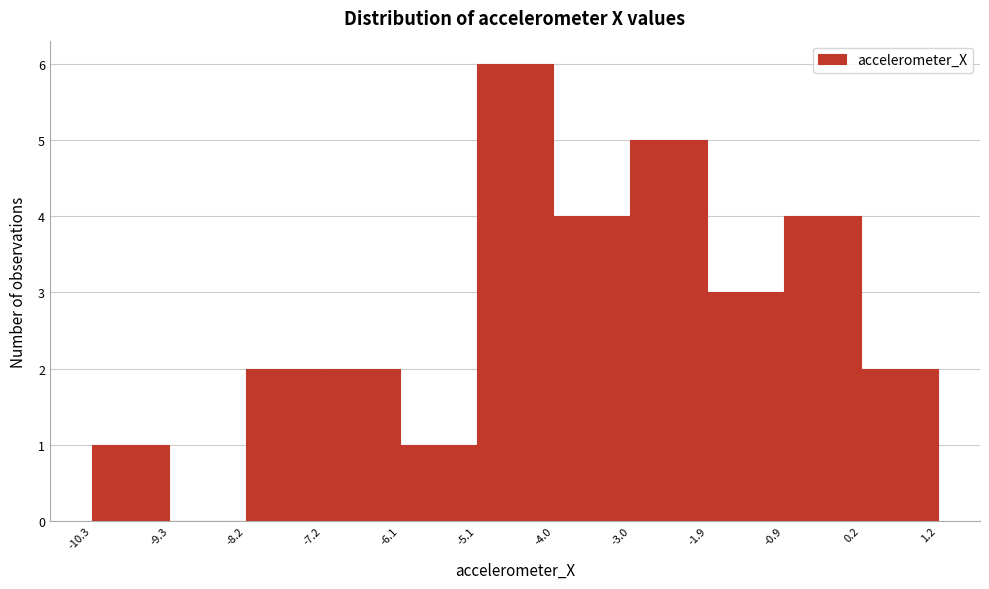

Reading left to right, list every bar in this chart as the range it spans on the x-axis followed by its height. The values are not printed on the chart, so give them approximately, as read against the axis.

-10.3 to -9.3: 1
-9.3 to -8.2: 0
-8.2 to -7.2: 2
-7.2 to -6.1: 2
-6.1 to -5.1: 1
-5.1 to -4.0: 6
-4.0 to -3.0: 4
-3.0 to -1.9: 5
-1.9 to -0.9: 3
-0.9 to 0.2: 4
0.2 to 1.2: 2